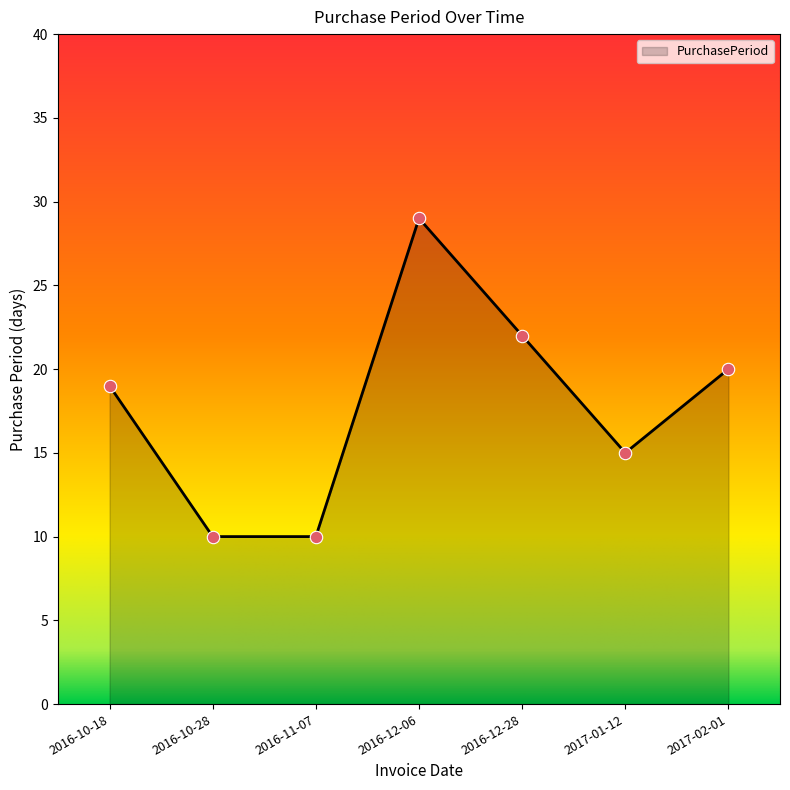

Approximately how many times larger is the value at 2016-11-07 compared to 2017-02-01?

0.5